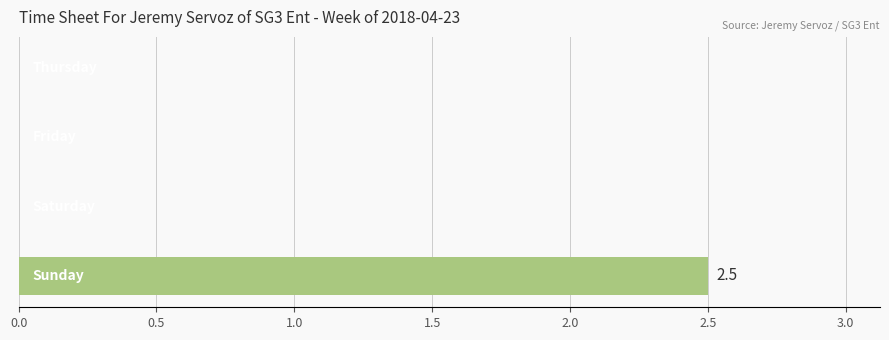

Count the number of data series in this chart.

1